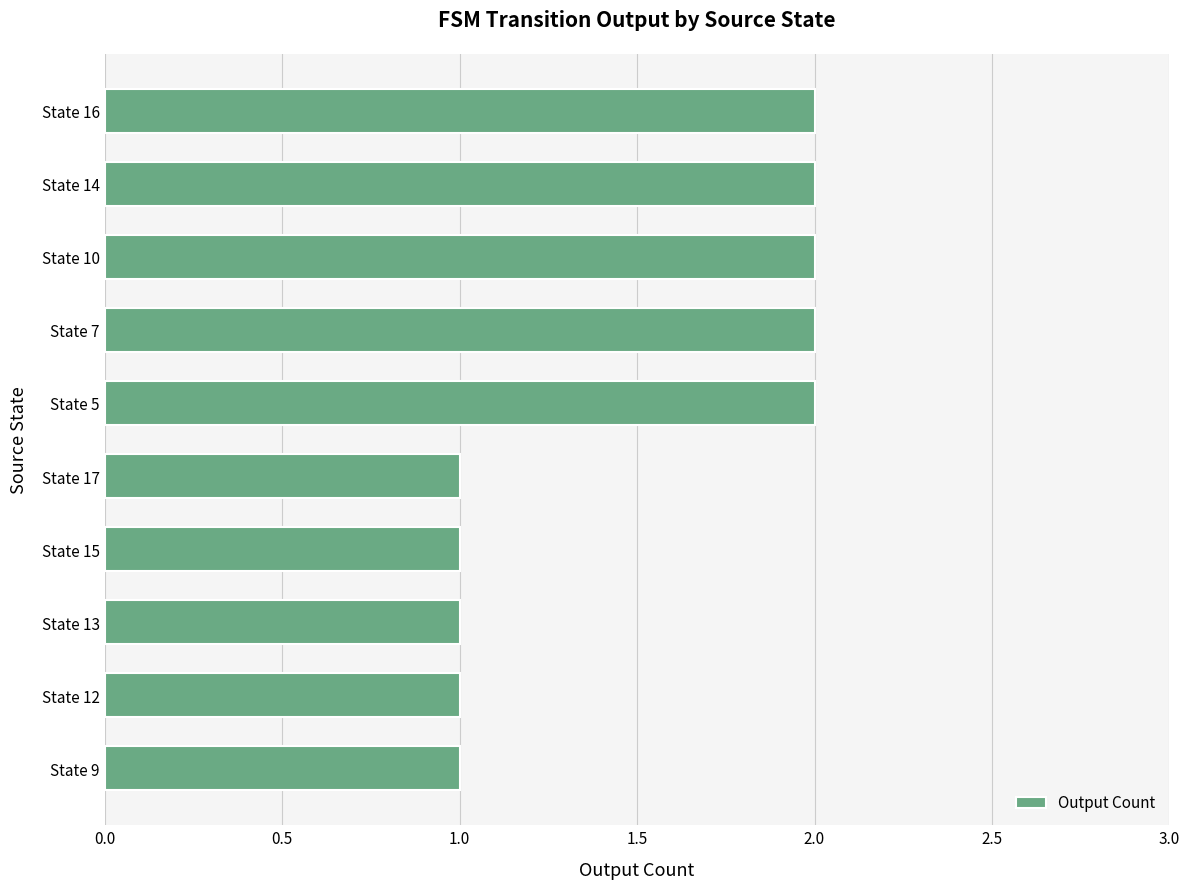

Reading top to bottom, transcribe all the data shown in this chart.

State 16=2	State 14=2	State 10=2	State 7=2	State 5=2	State 17=1	State 15=1	State 13=1	State 12=1	State 9=1